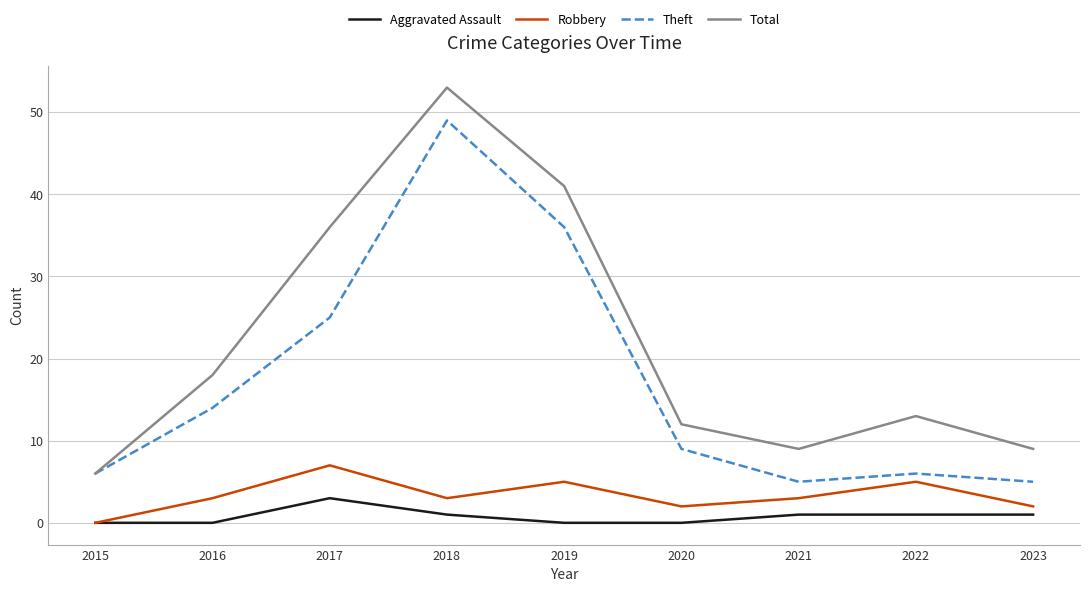

The Aggravated Assault series shows 0 at 2015. True or false?

True